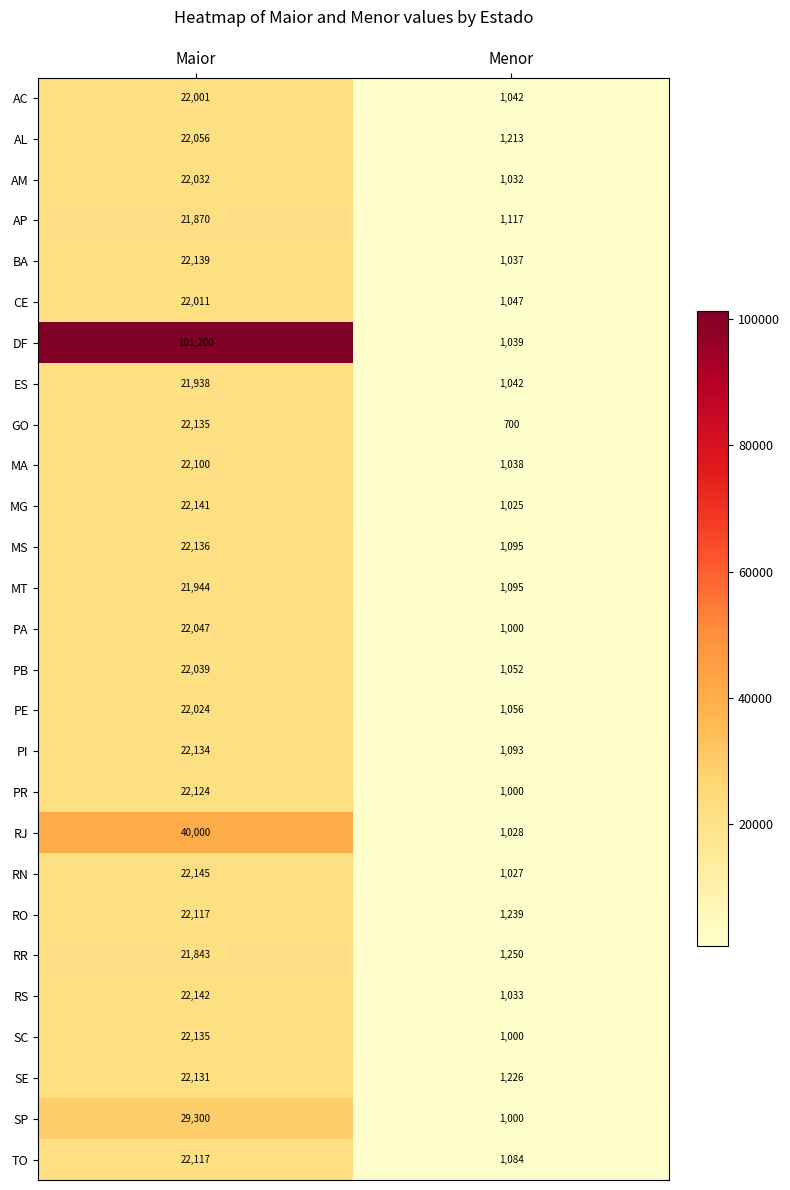

The PB series shows 1854 at Menor. True or false?

False